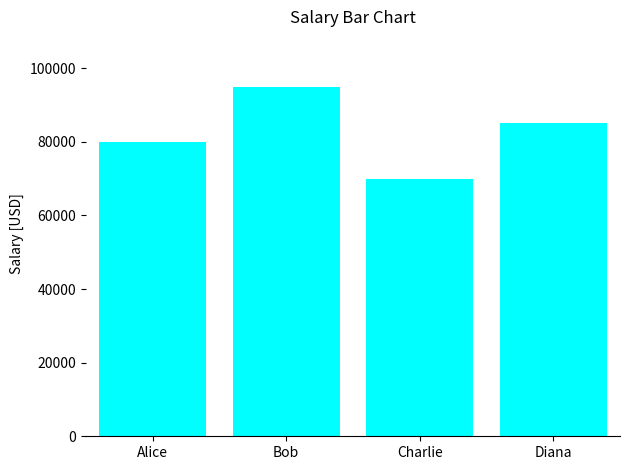

Rank the categories by value from lowest to highest.

Charlie, Alice, Diana, Bob